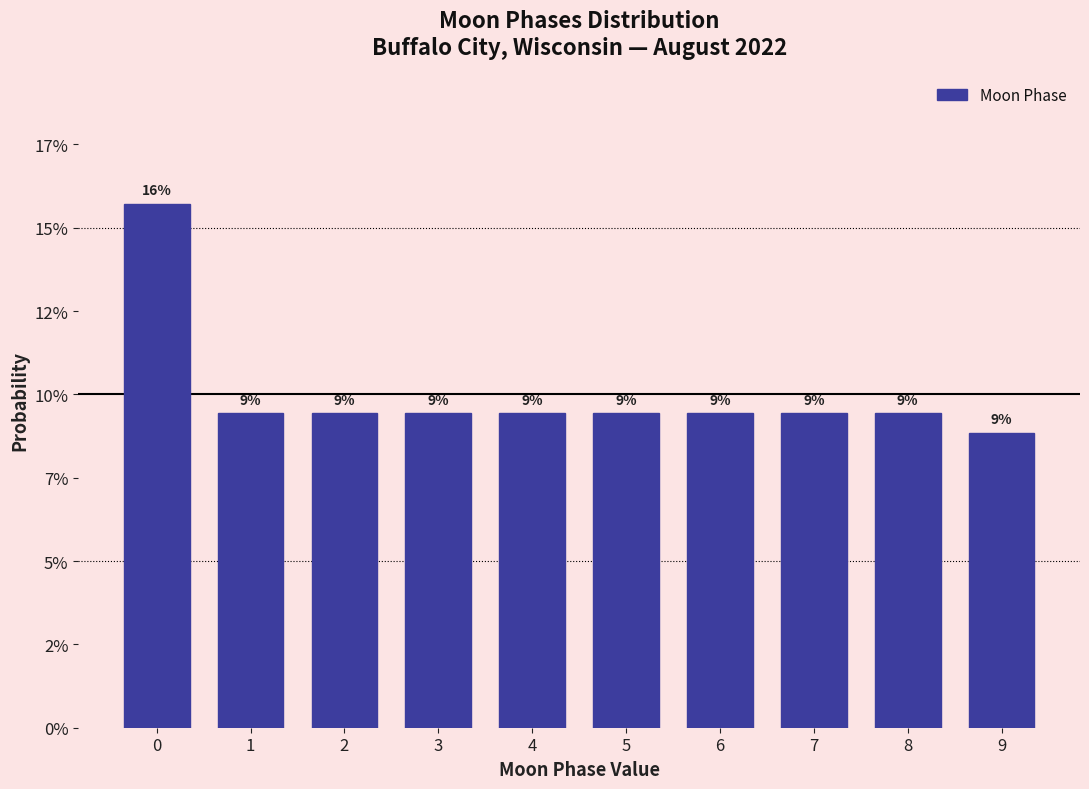

Does the chart contain any negative values?

No